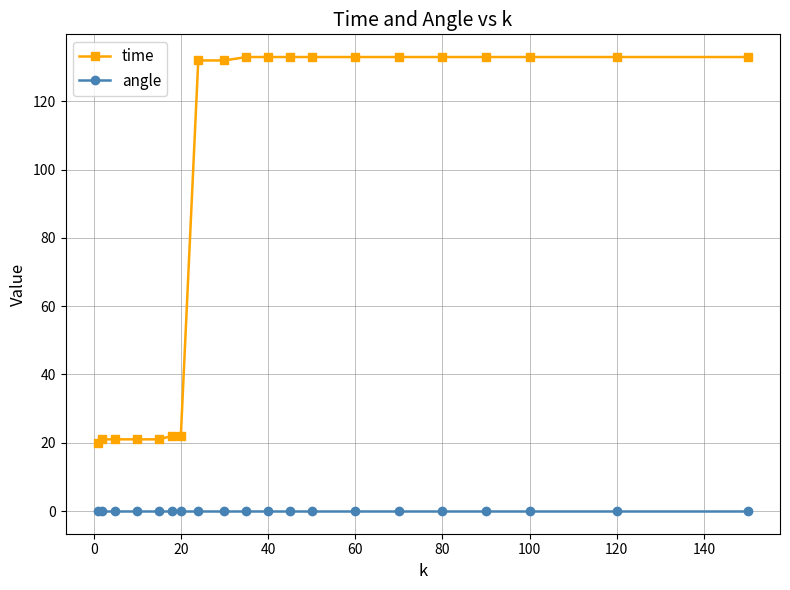

List the series in order of their overall mean, lowest first.

angle, time